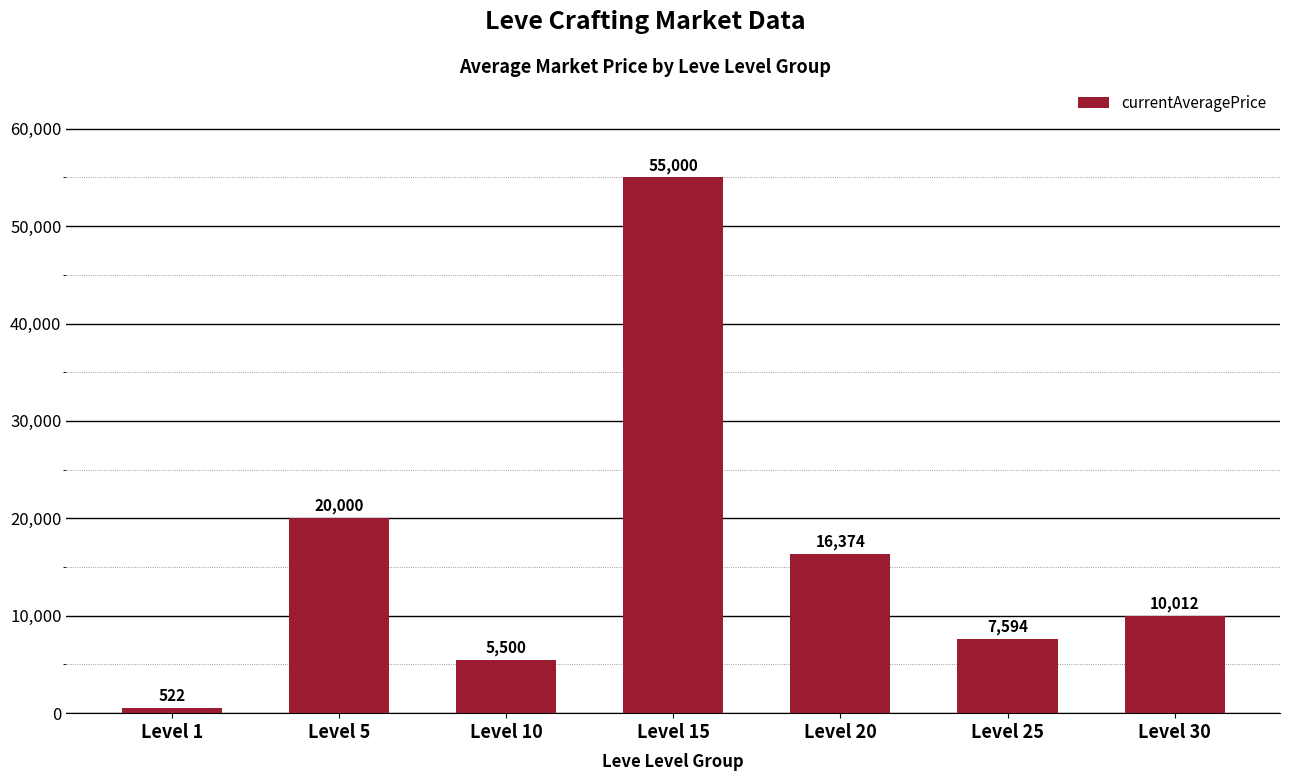

Where is the data nearest to the value 27760?

Level 5